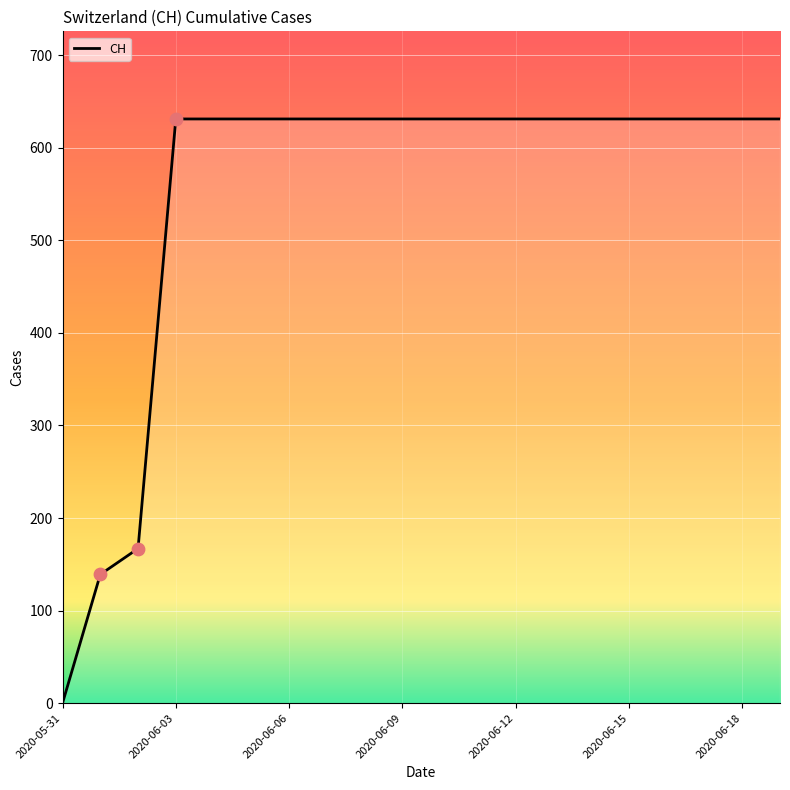

What is the difference between the maximum and minimum values?

631